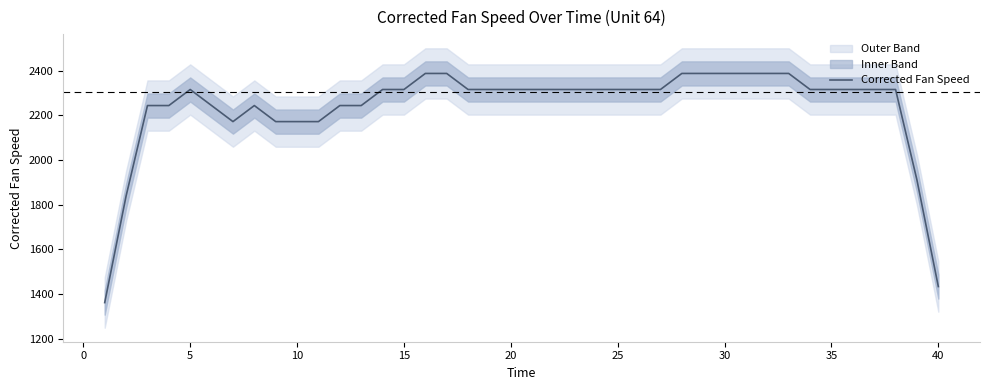

What is the greatest value displayed?

2388.1